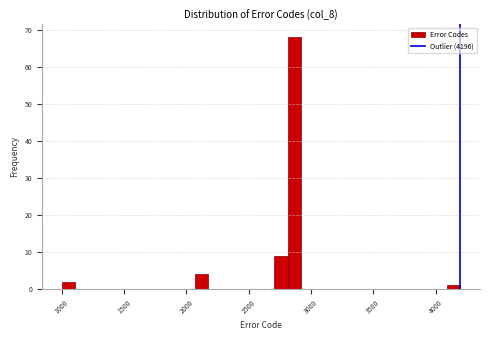

Around what value on the x-axis is the tallest bar? Give the approximate position of its centre, as read against the axis.

2850